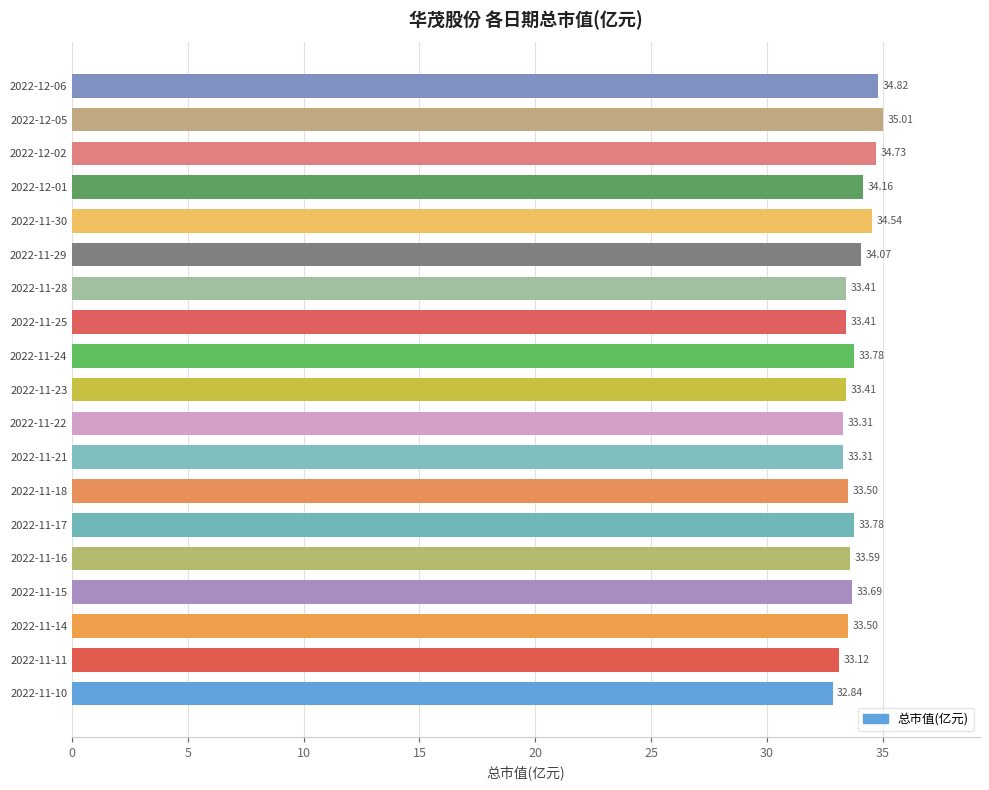

What is the difference between the second highest and second lowest values?

1.7